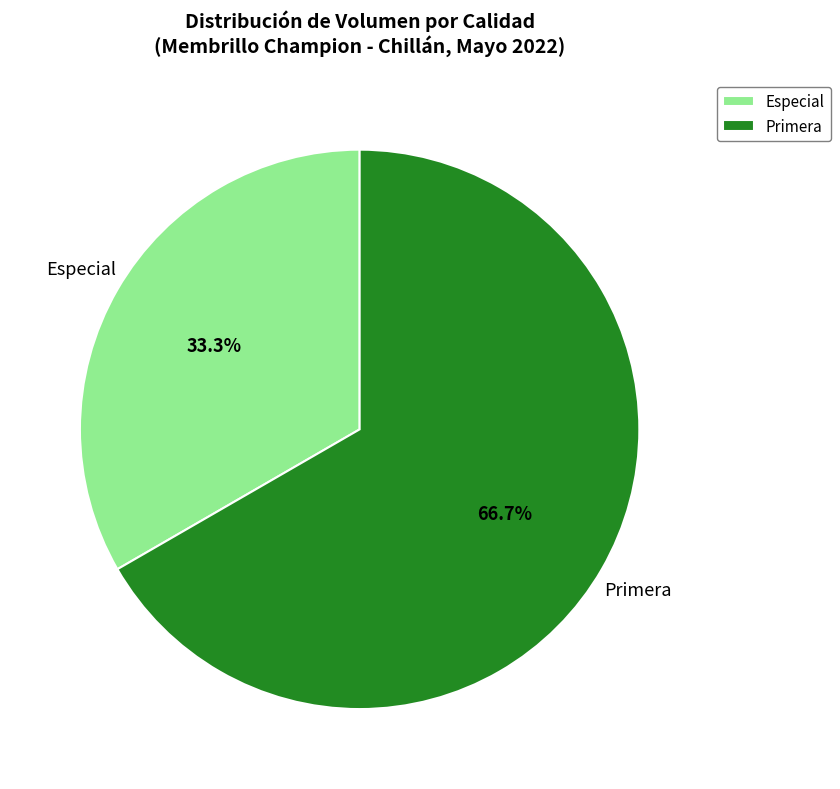

Rank the categories by value from highest to lowest.

Primera, Especial